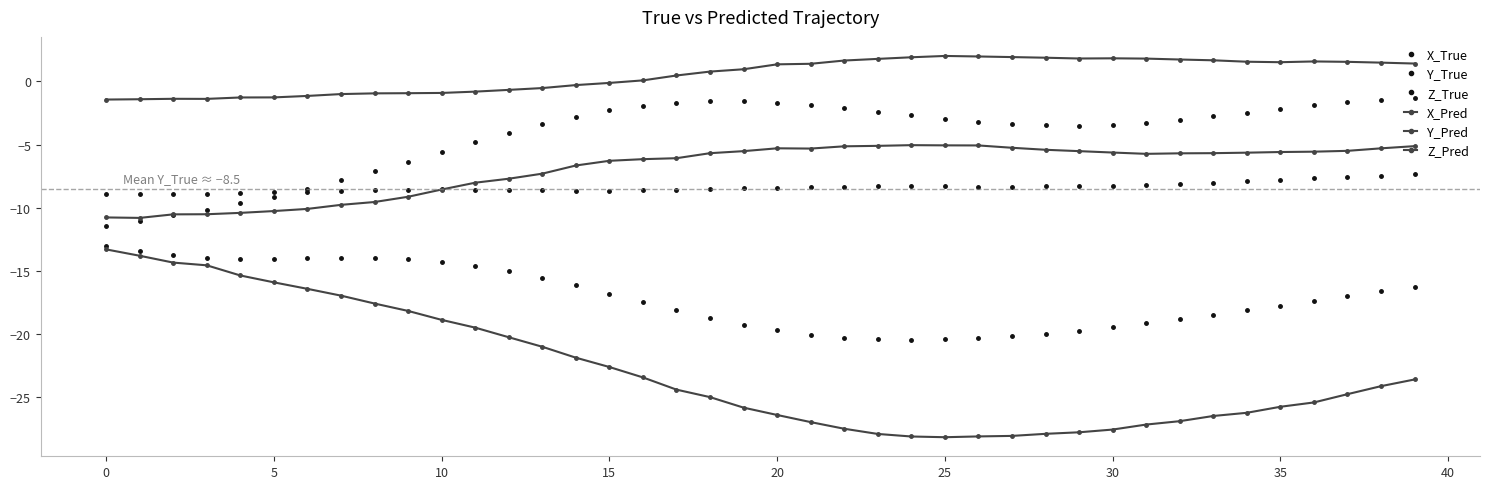

How many categories are shown in the chart?

40